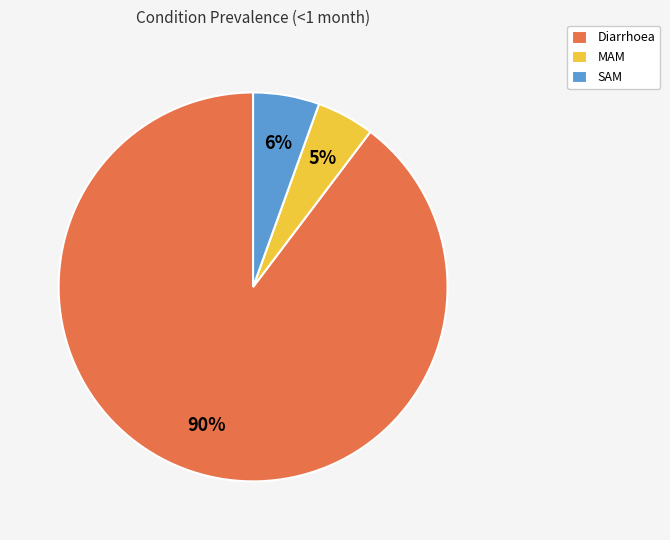

Is it true that MAM is 5% of the pie?

True